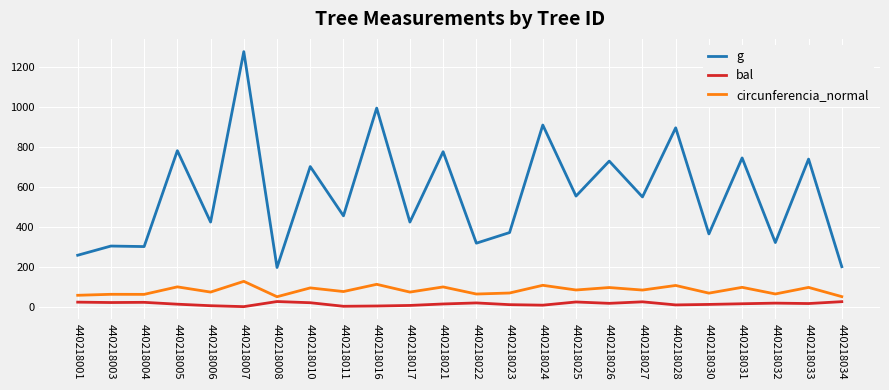

What is the lowest value of the g series?

196.2